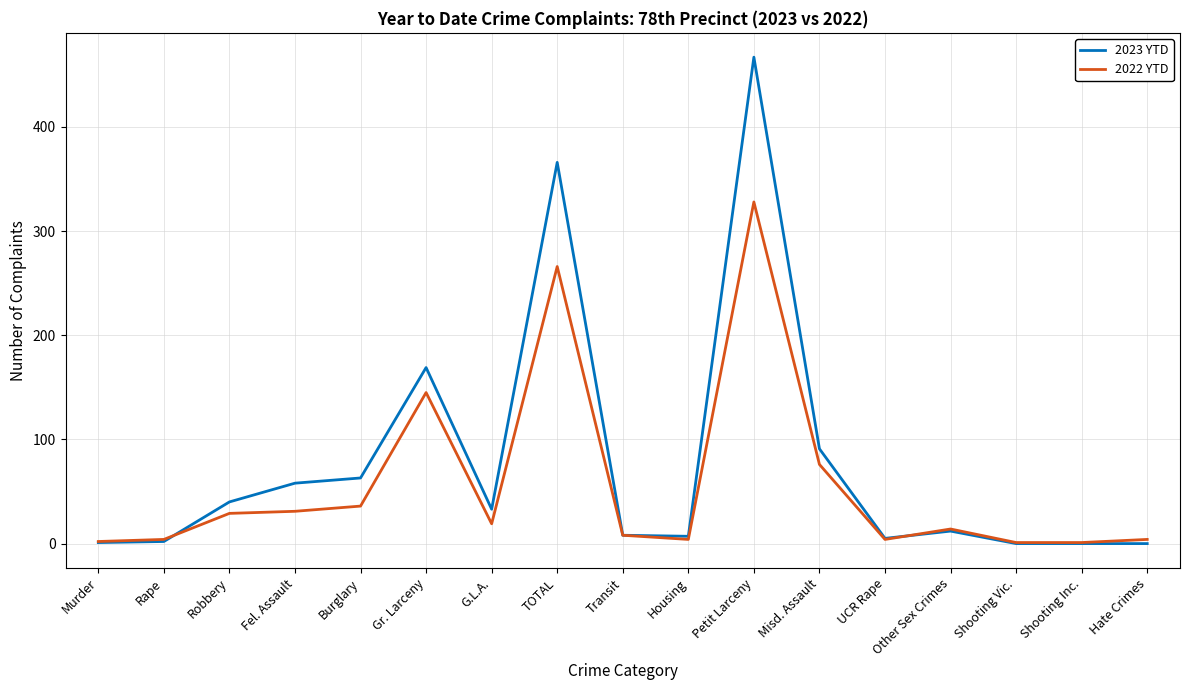

What is the total value across all series at Burglary?

99